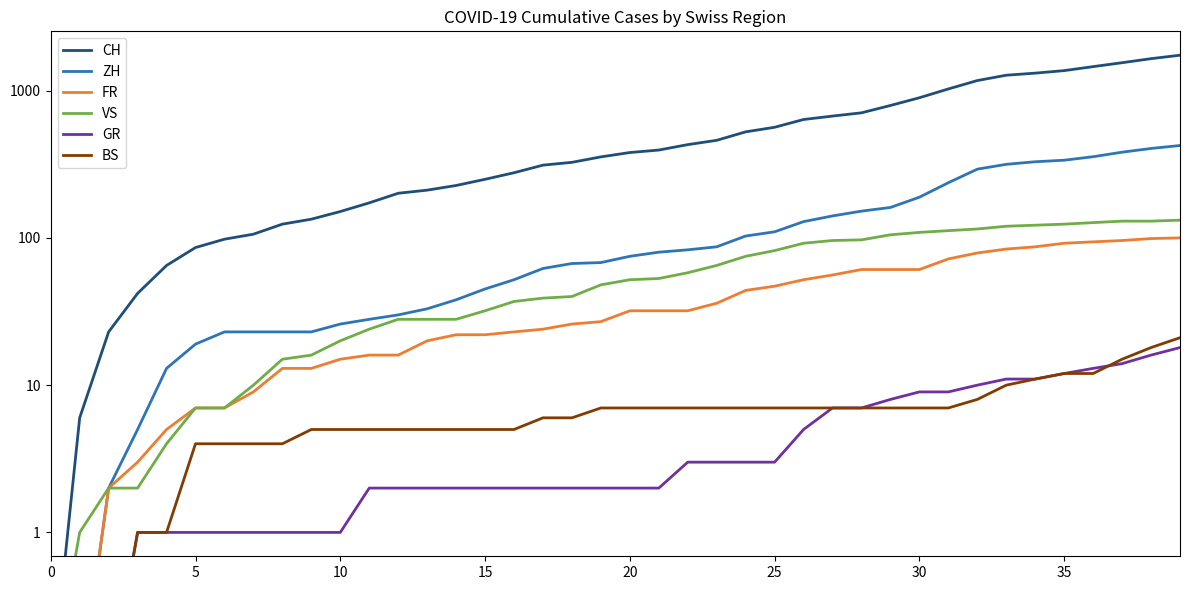

How many categories are shown in the chart?

40